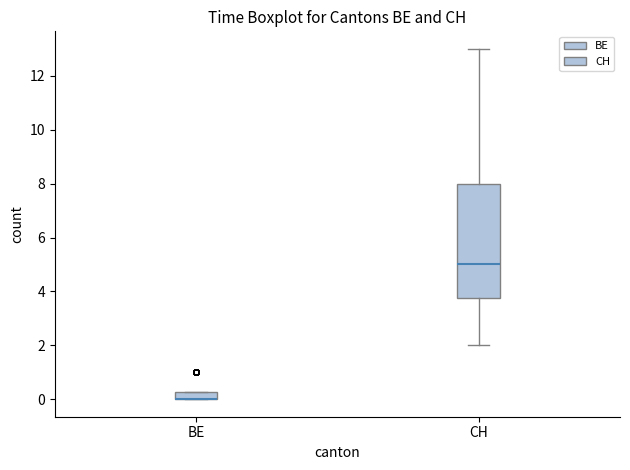

Comparing the boxes themselves (not the whiskers), which one is the tallest?

CH